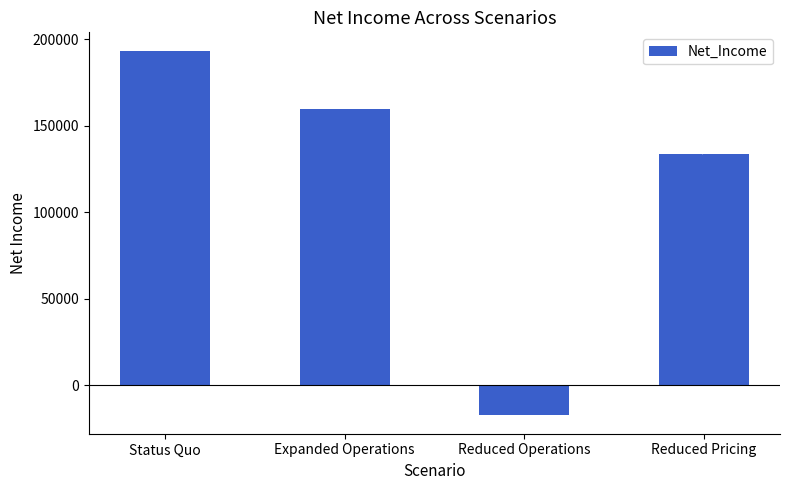

Which label corresponds to the largest value in the chart?

Status Quo